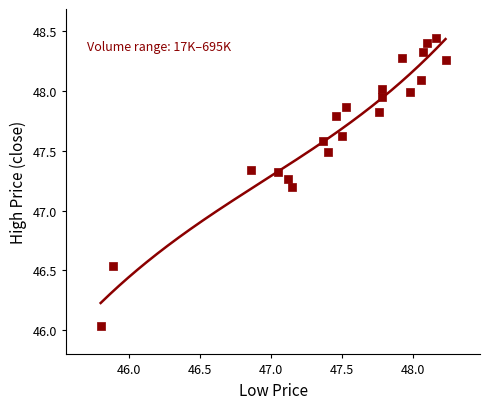

What Y value in the scatter plot is closest to 47?

47.2